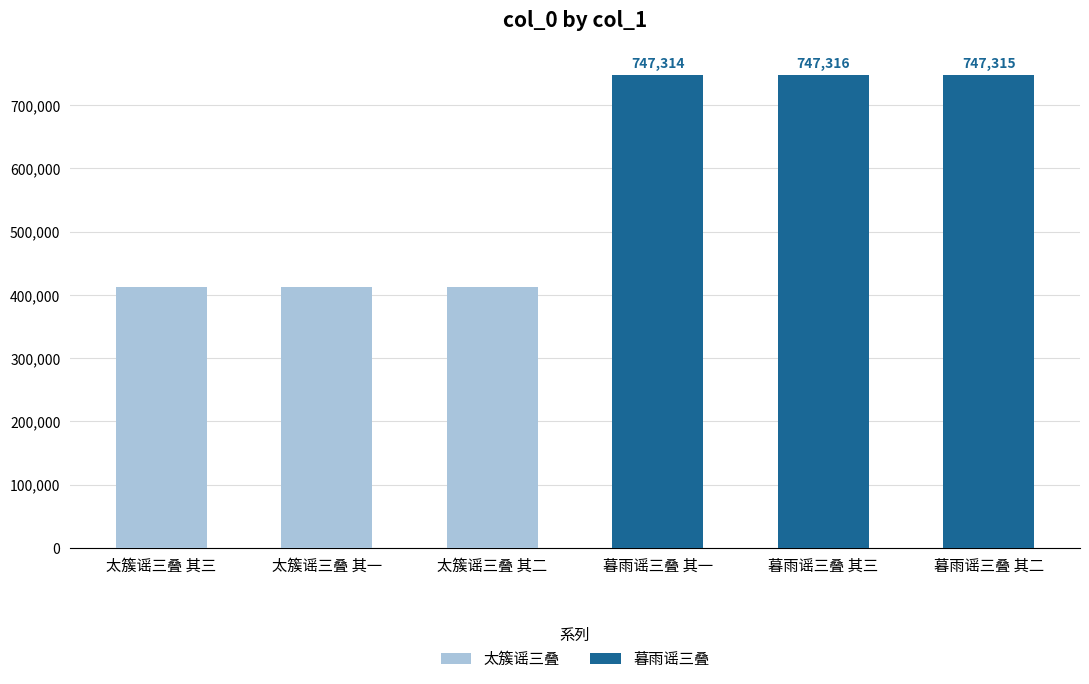

List the labels in order of value, largest first.

暮雨谣三叠 其三, 暮雨谣三叠 其二, 暮雨谣三叠 其一, 太簇谣三叠 其三, 太簇谣三叠 其二, 太簇谣三叠 其一